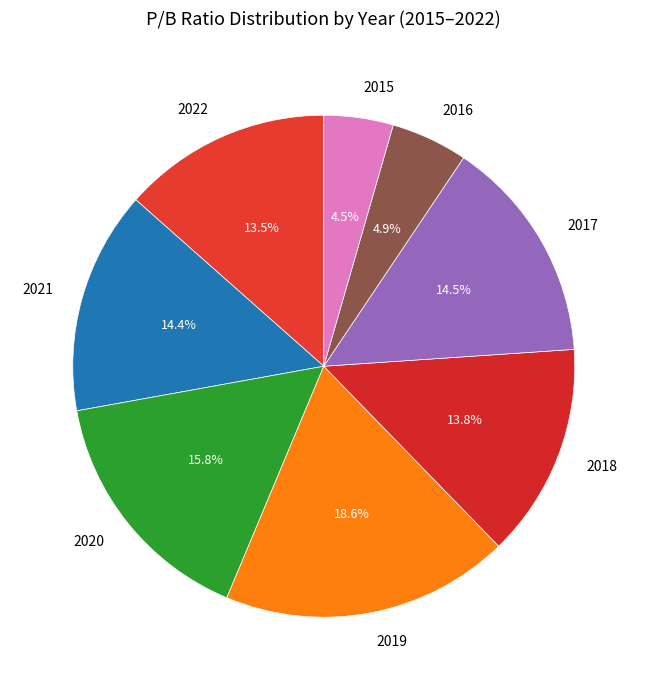

To the nearest percent, what portion does 2018 represent?

14%